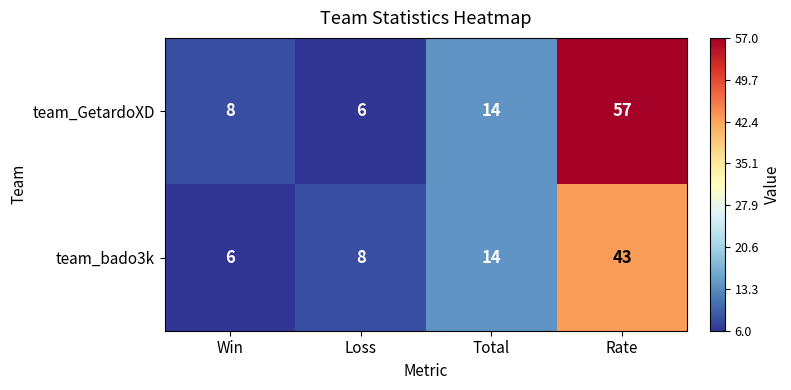

Rank the series at Win from highest to lowest value.

team_GetardoXD, team_bado3k